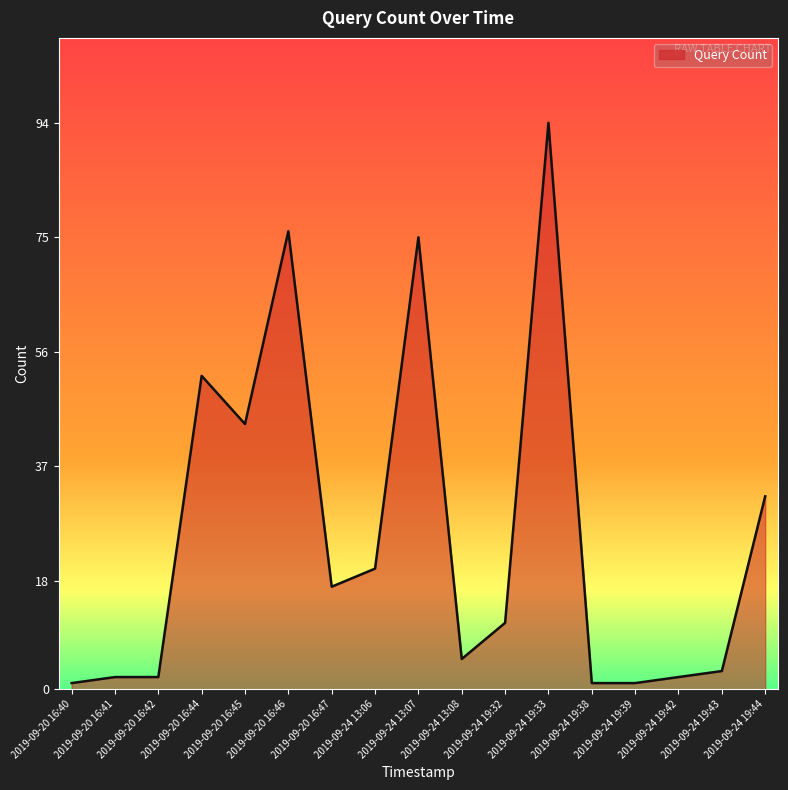

Is it true that the value at 2019-09-24 13:07 is 75?

True